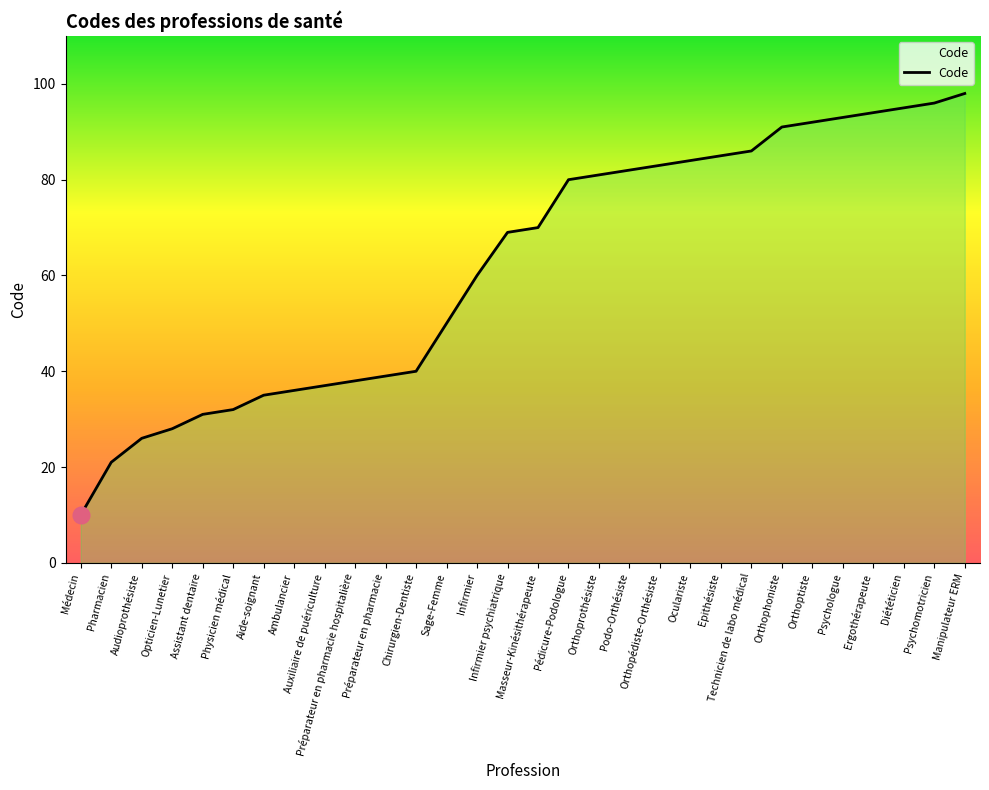

Reading left to right, list all the values displayed in this chart.

10	21	26	28	31	32	35	36	37	38	39	40	50	60	69	70	80	81	82	83	84	85	86	91	92	93	94	95	96	98